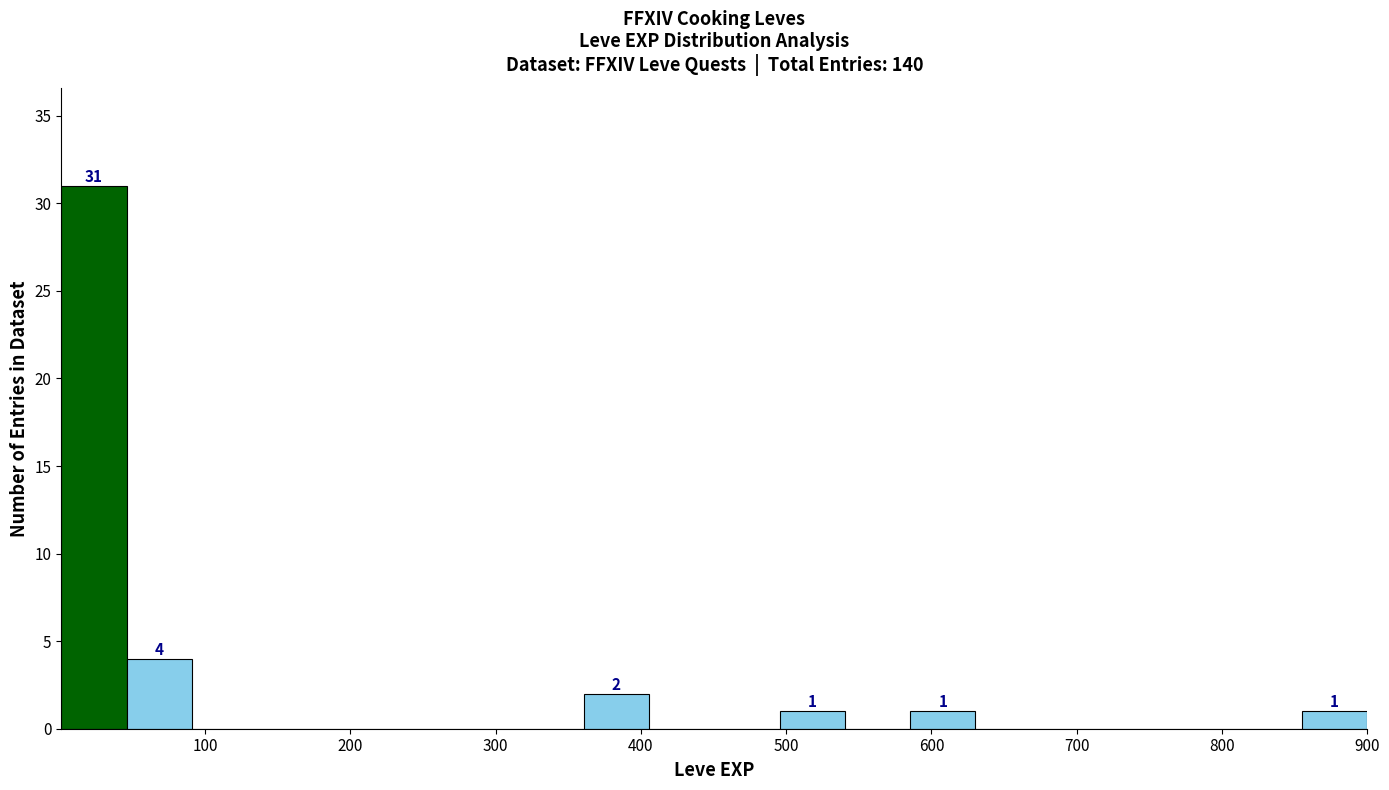

Which range on the x-axis has the tallest bar?

0 to 50